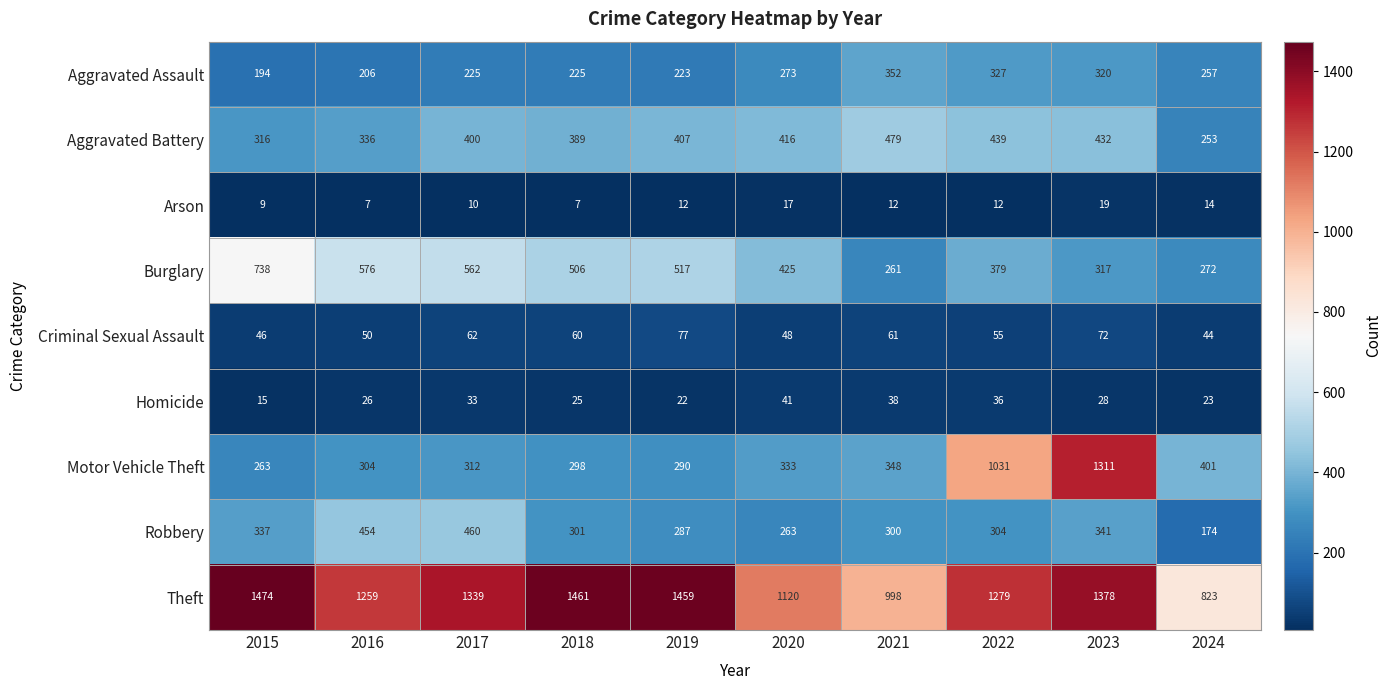

At which label does Criminal Sexual Assault reach its peak?

2019